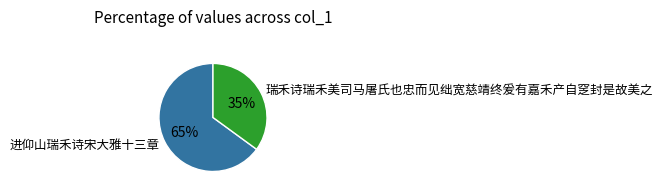

How many slices are in this pie chart?

2